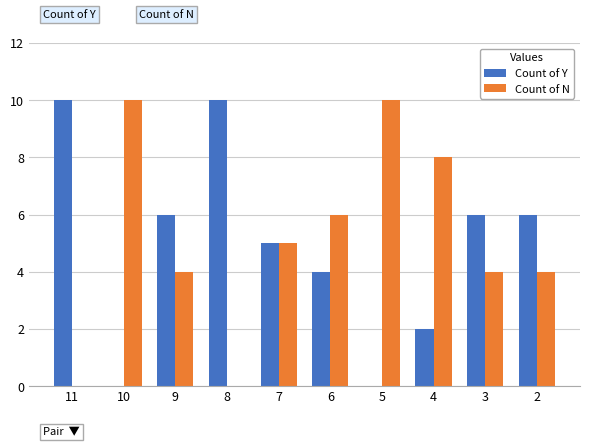

True or false: Count of Y has a value of 10 at 11.

True